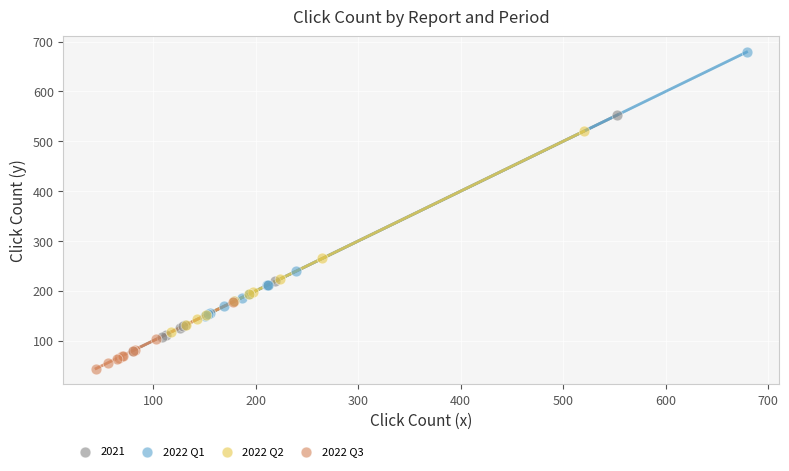

Which series reaches the minimum Y coordinate?

2022 Q3